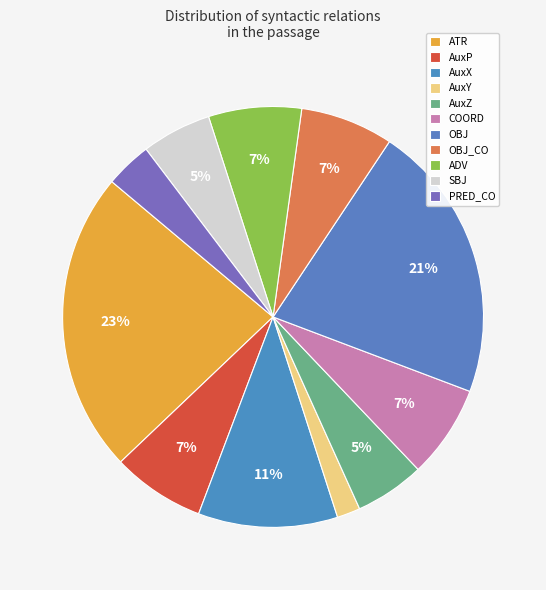

Rank the categories by value from highest to lowest.

ATR, OBJ, AuxX, AuxP, COORD, OBJ_CO, ADV, AuxZ, SBJ, PRED_CO, AuxY